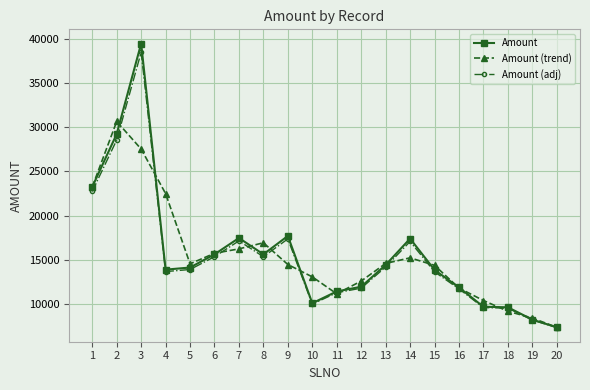

Does the chart have visible grid lines?

Yes